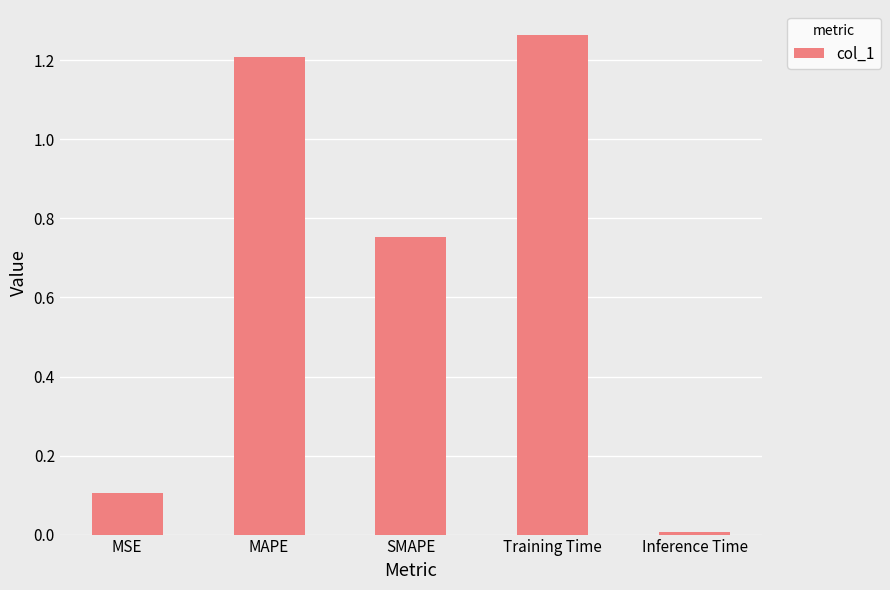

How many distinct data groups are displayed?

1